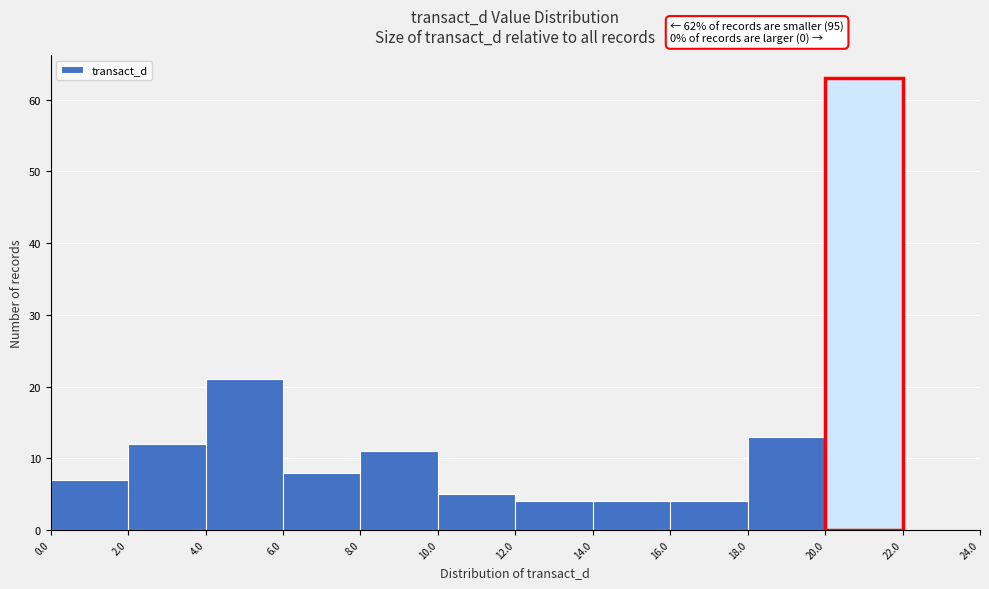

Over which range of the x-axis is the bar tallest?

20.0 to 22.0